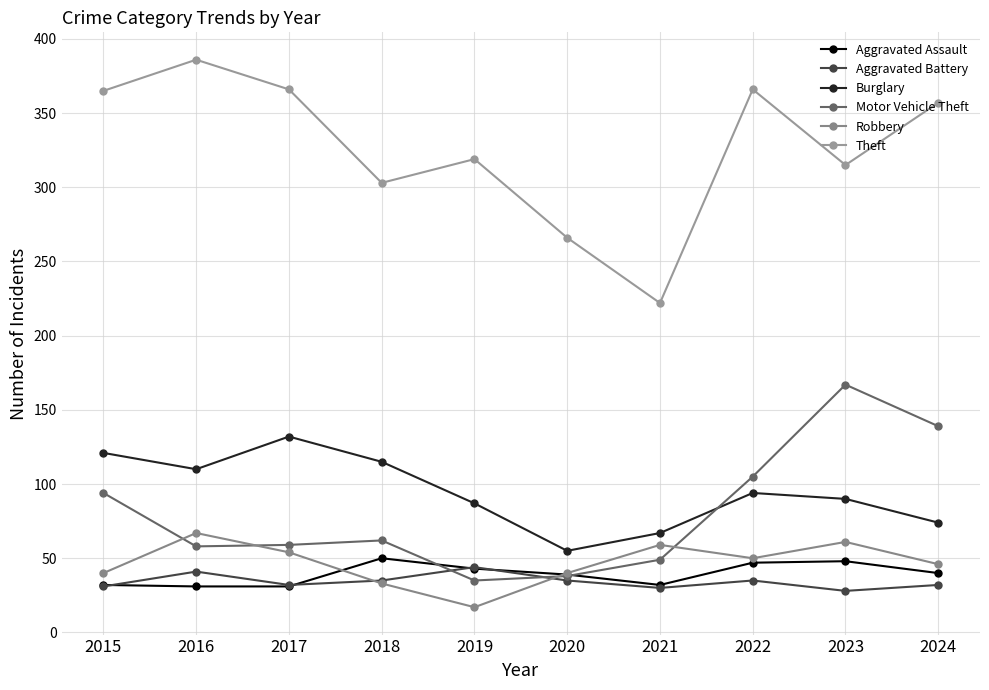

How many lines are shown in the chart?

6